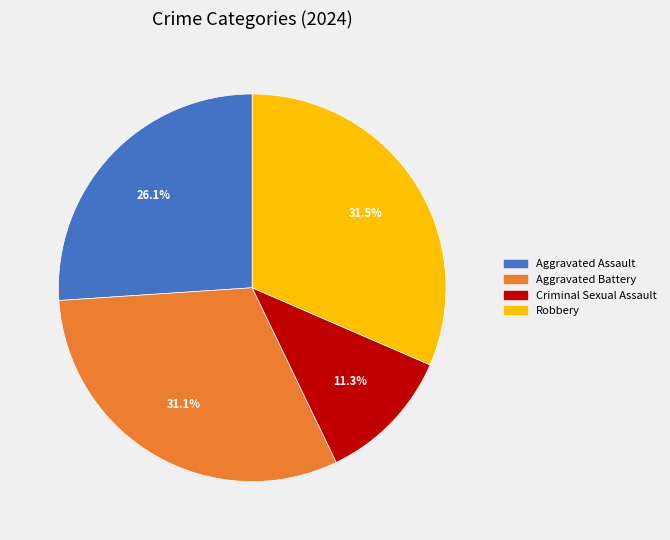

Is there any slice that represents more than half of the pie?

No